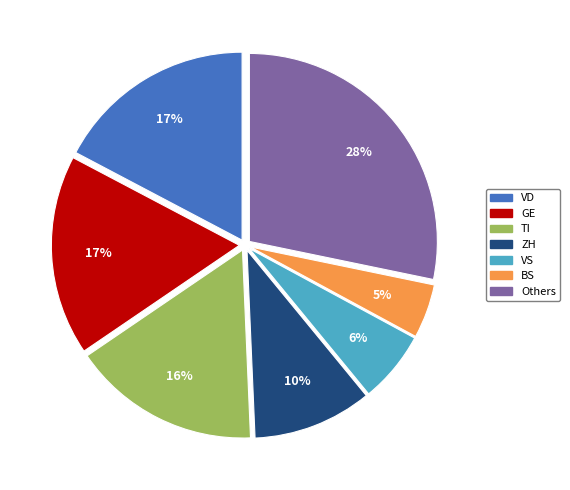

Is there any slice that represents more than half of the pie?

No